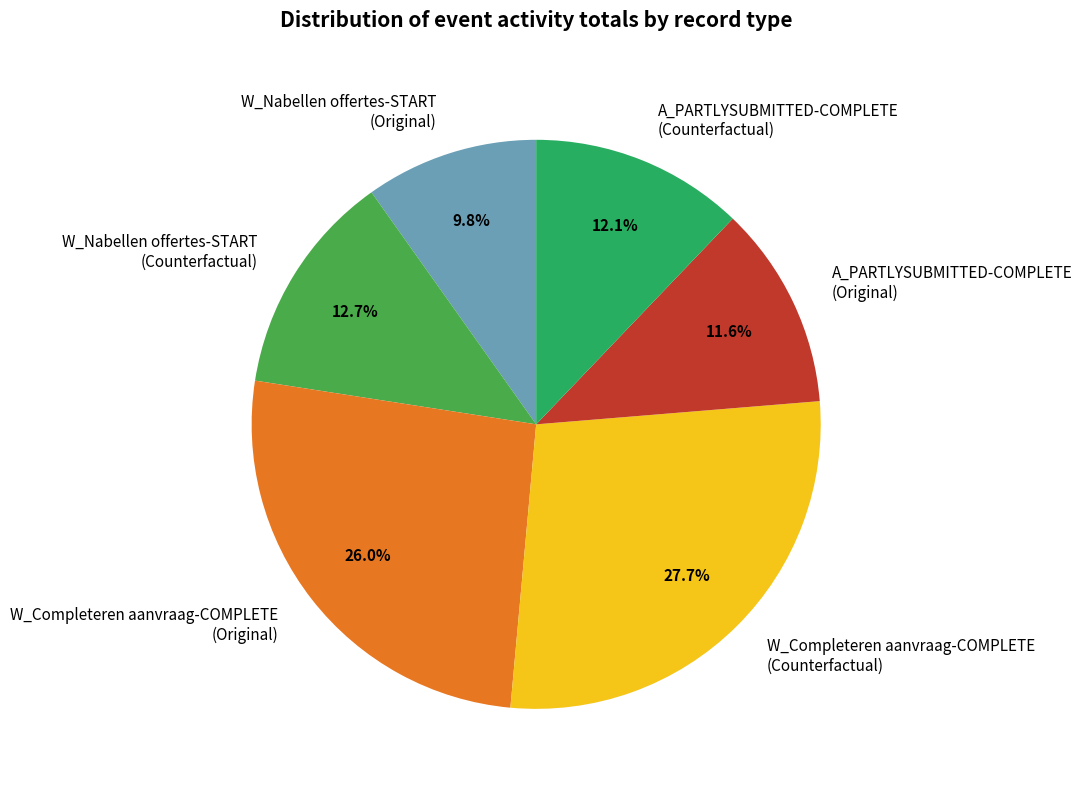

Is A_PARTLYSUBMITTED-COMPLETE (Original) the majority of the pie?

No